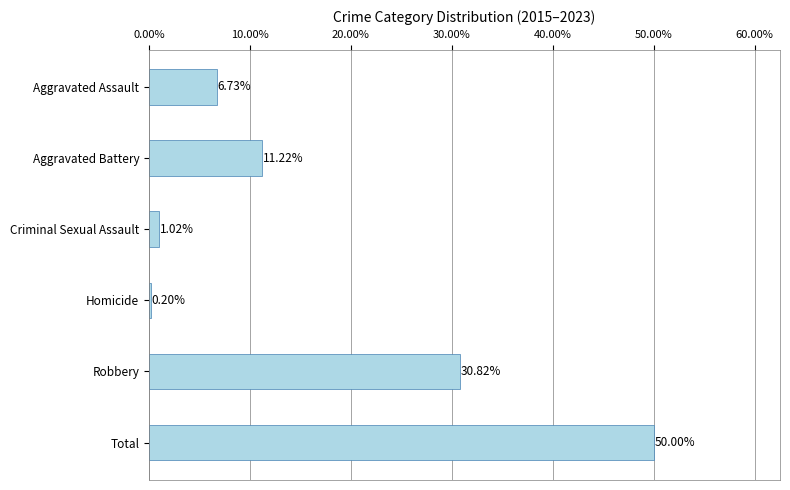

Between Criminal Sexual Assault and Aggravated Battery, which is larger?

Aggravated Battery